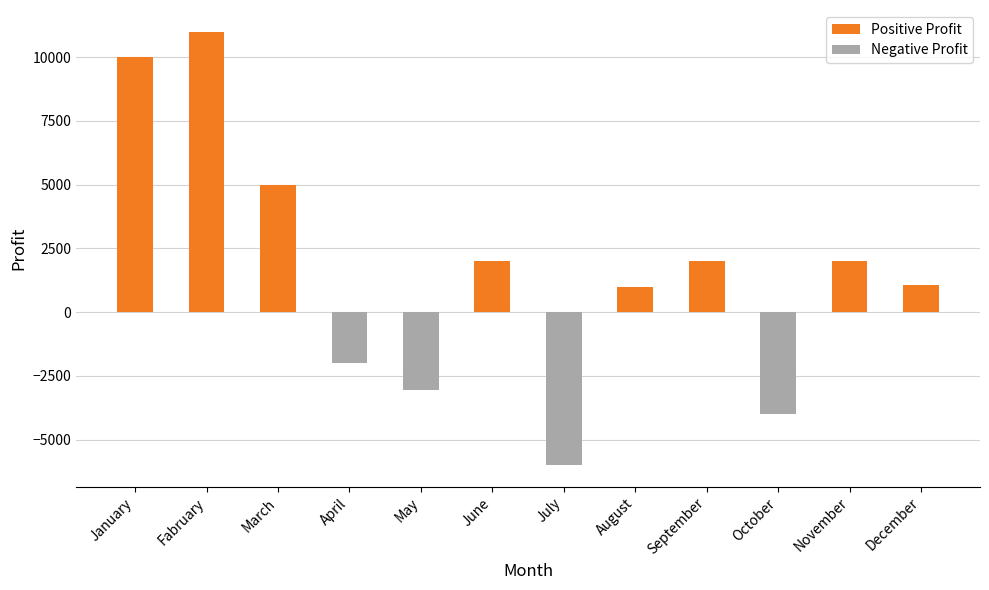

What is the change in value from April to October?

-2000